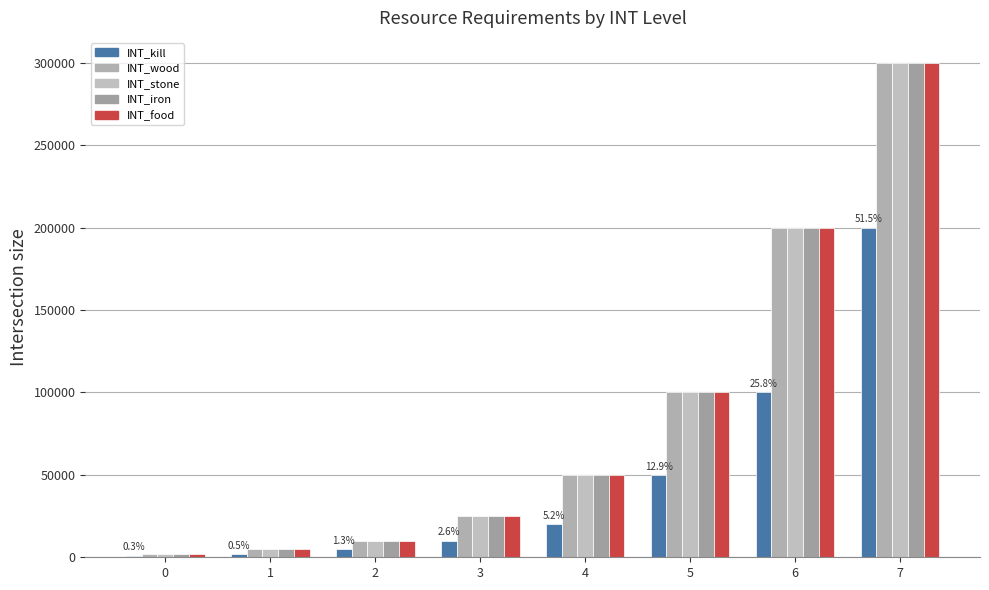

How many bars are there in each group?

5